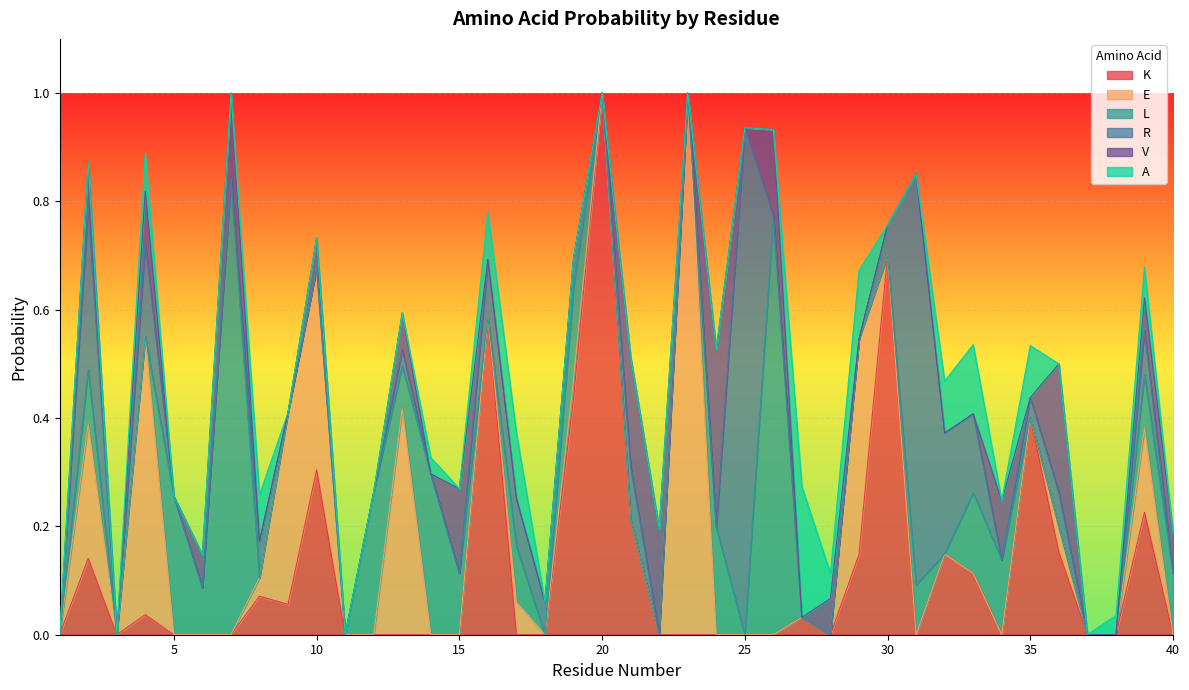

The value of L at 4 is 0.5. True or false?

False